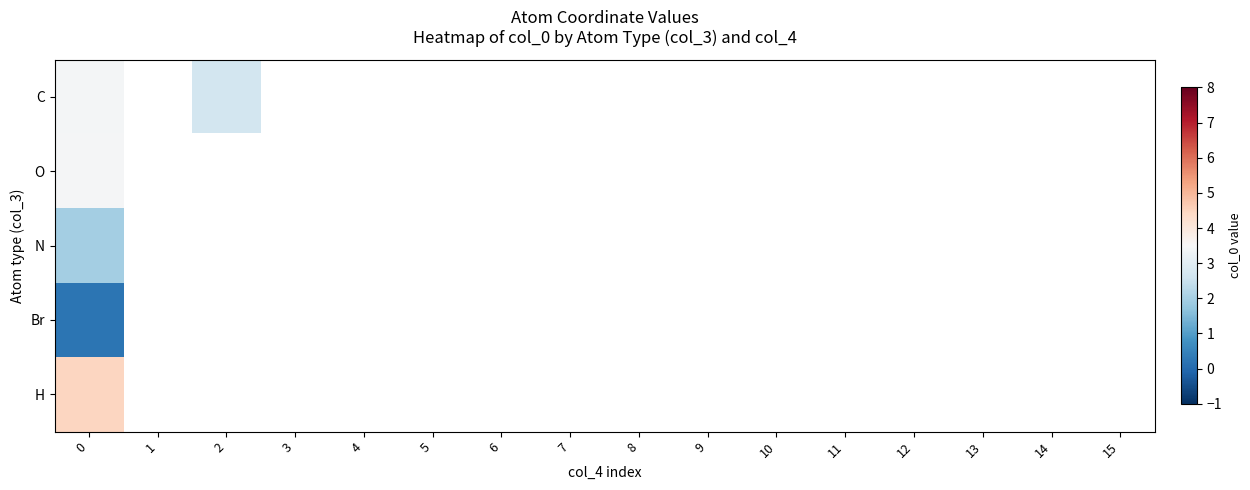

What is the minimum value shown in the chart?

0.2